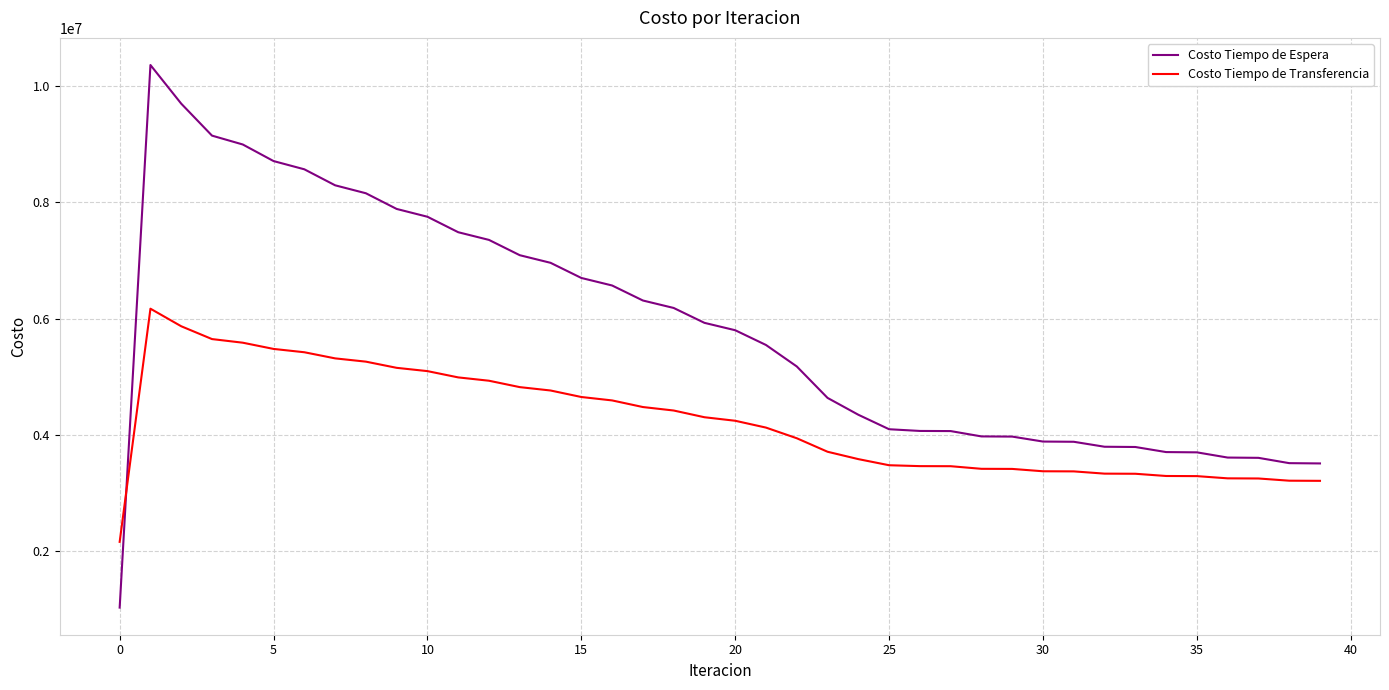

What is the average value of the Costo Tiempo de Espera series?

5795867.4